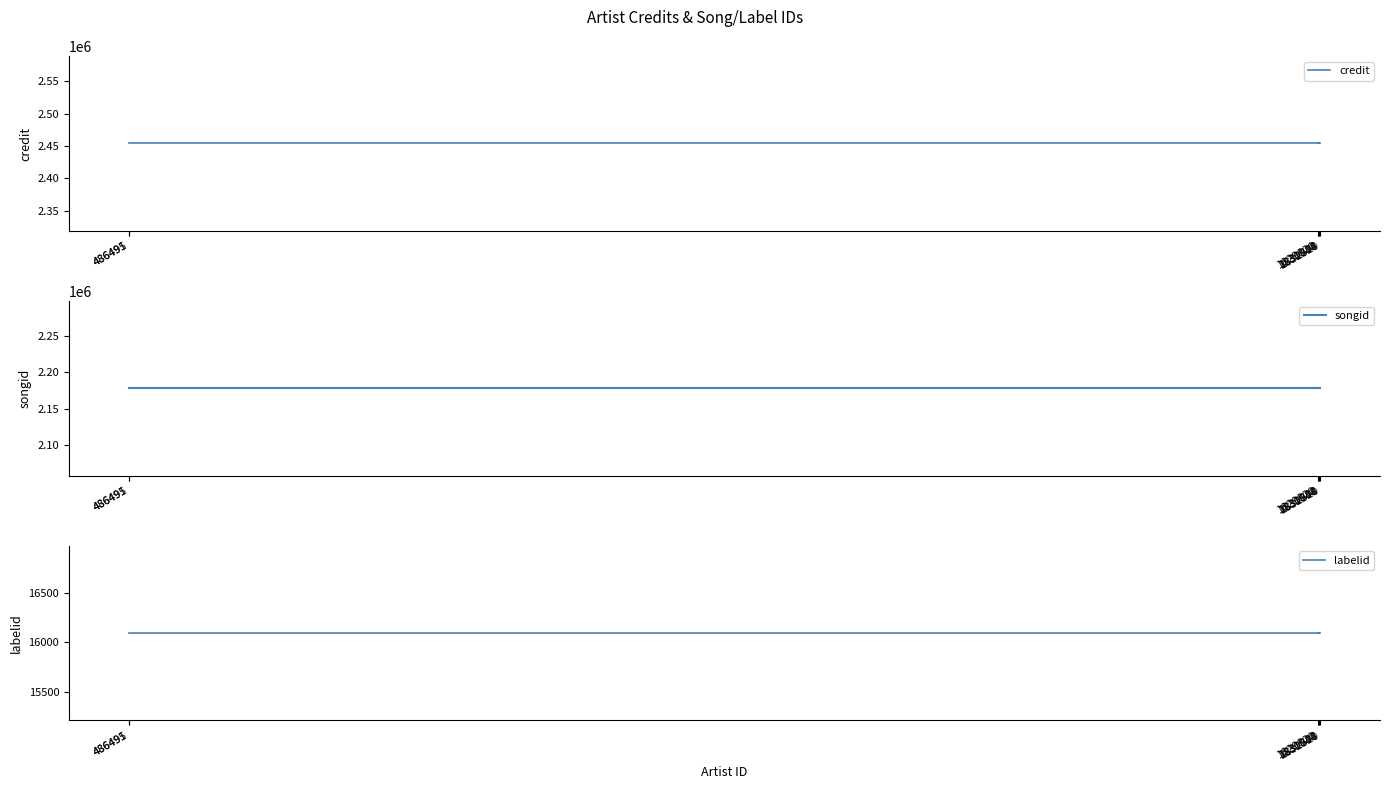

What is the approximate value of credit at 1830988?

2453932